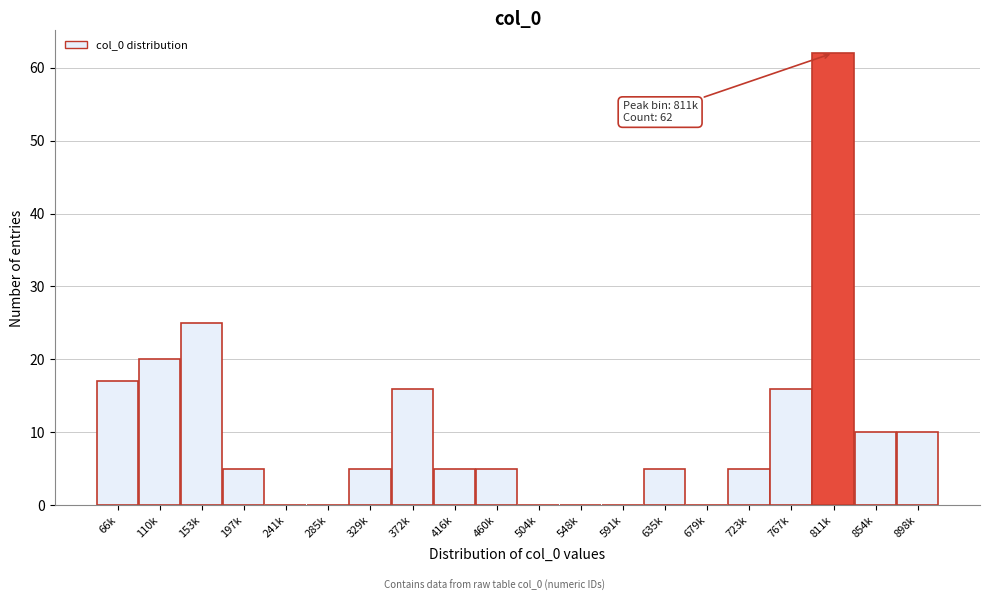

Reading right to left, list all the values displayed in this chart.

898k=10	854k=10	811k=62	767k=16	723k=5	679k=0	635k=5	591k=0	548k=0	504k=0	460k=5	416k=5	372k=16	329k=5	285k=0	241k=0	197k=5	153k=25	110k=20	66k=17